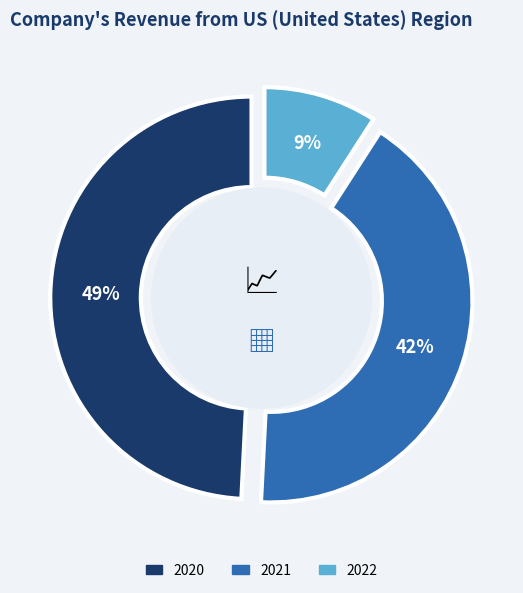

Count the number of slices in the pie.

3